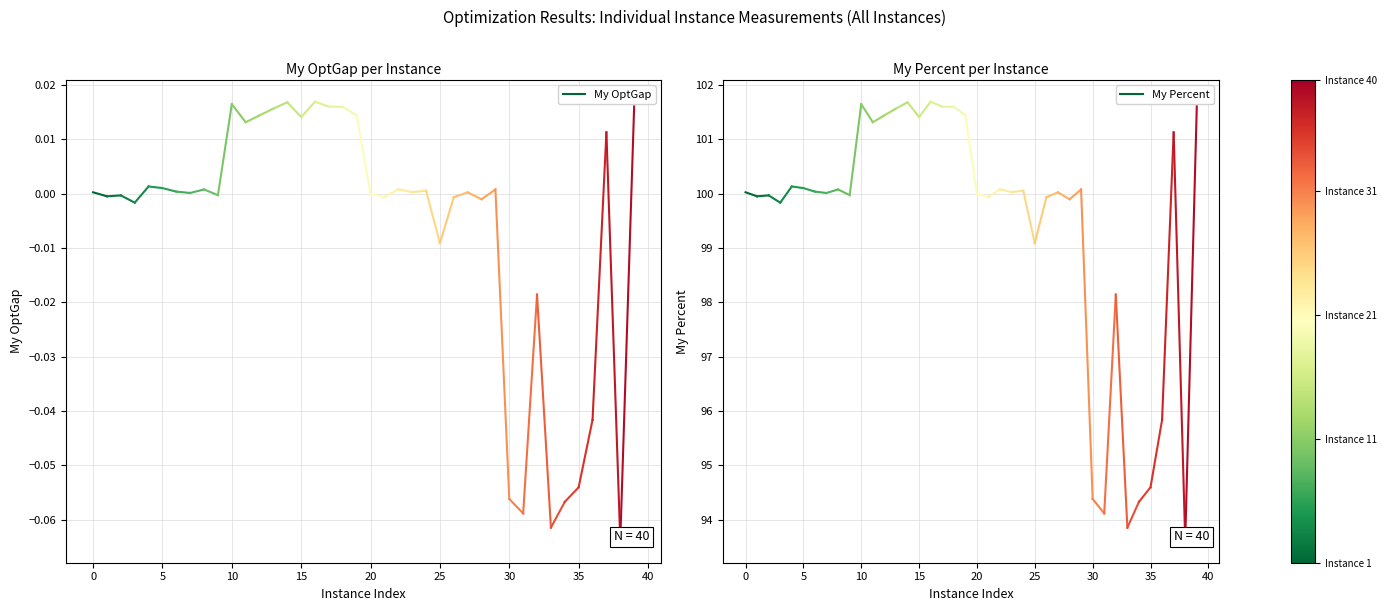

What are all the series names shown in the legend?

My OptGap, My Percent